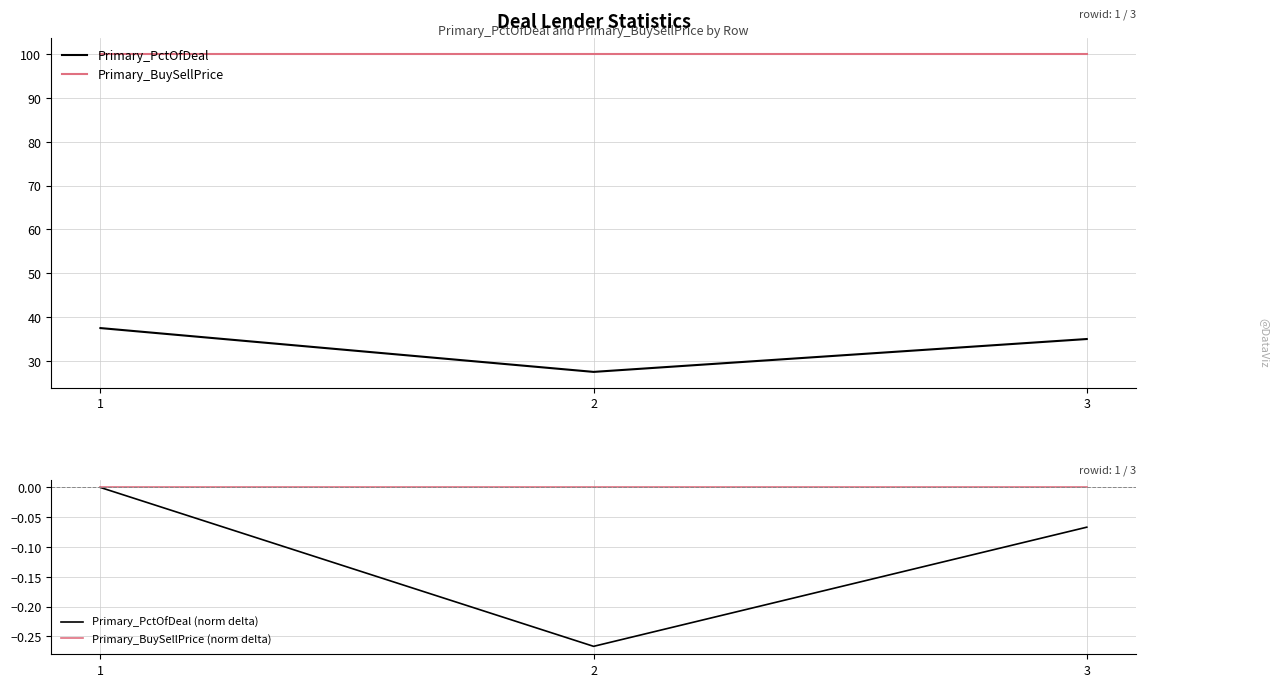

At how many categories does at least one series exceed 80?

3